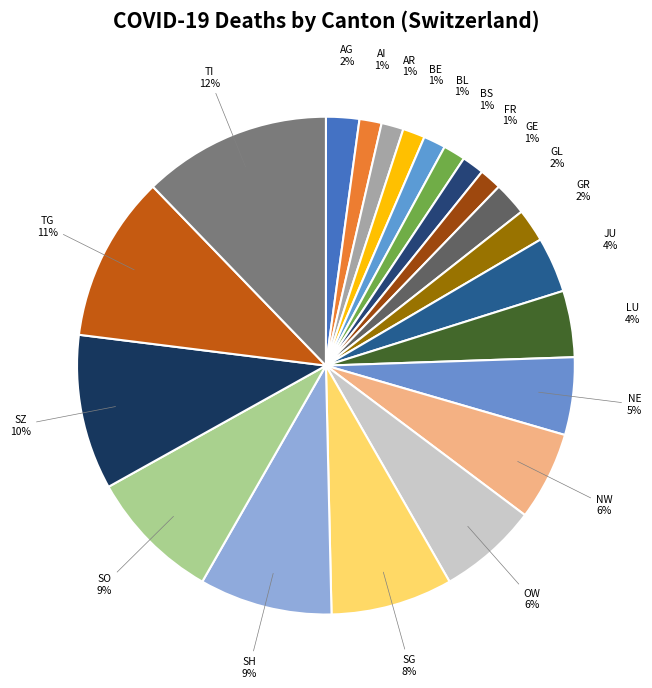

Which category has the biggest portion of the pie?

TI